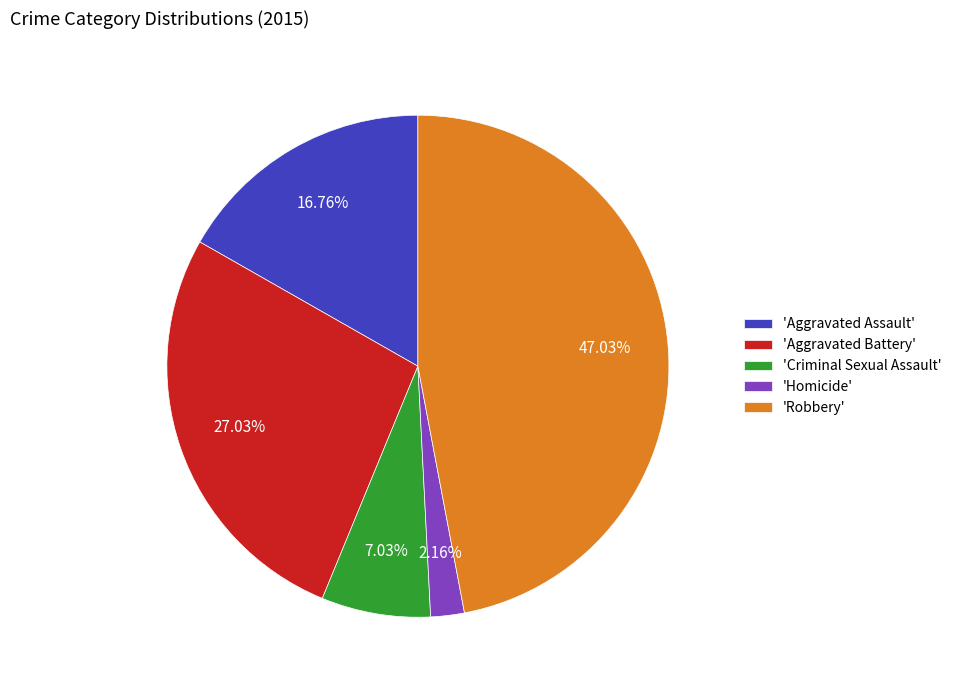

To the nearest percent, what is the average slice percentage?

20%